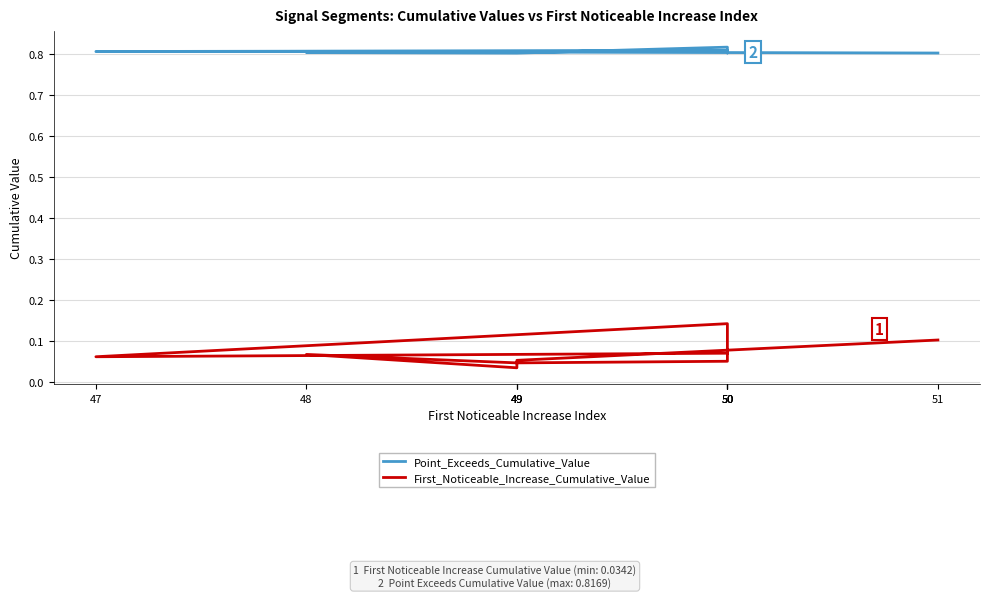

What is the sum of the Point_Exceeds_Cumulative_Value values at 50 and 50?

1.6